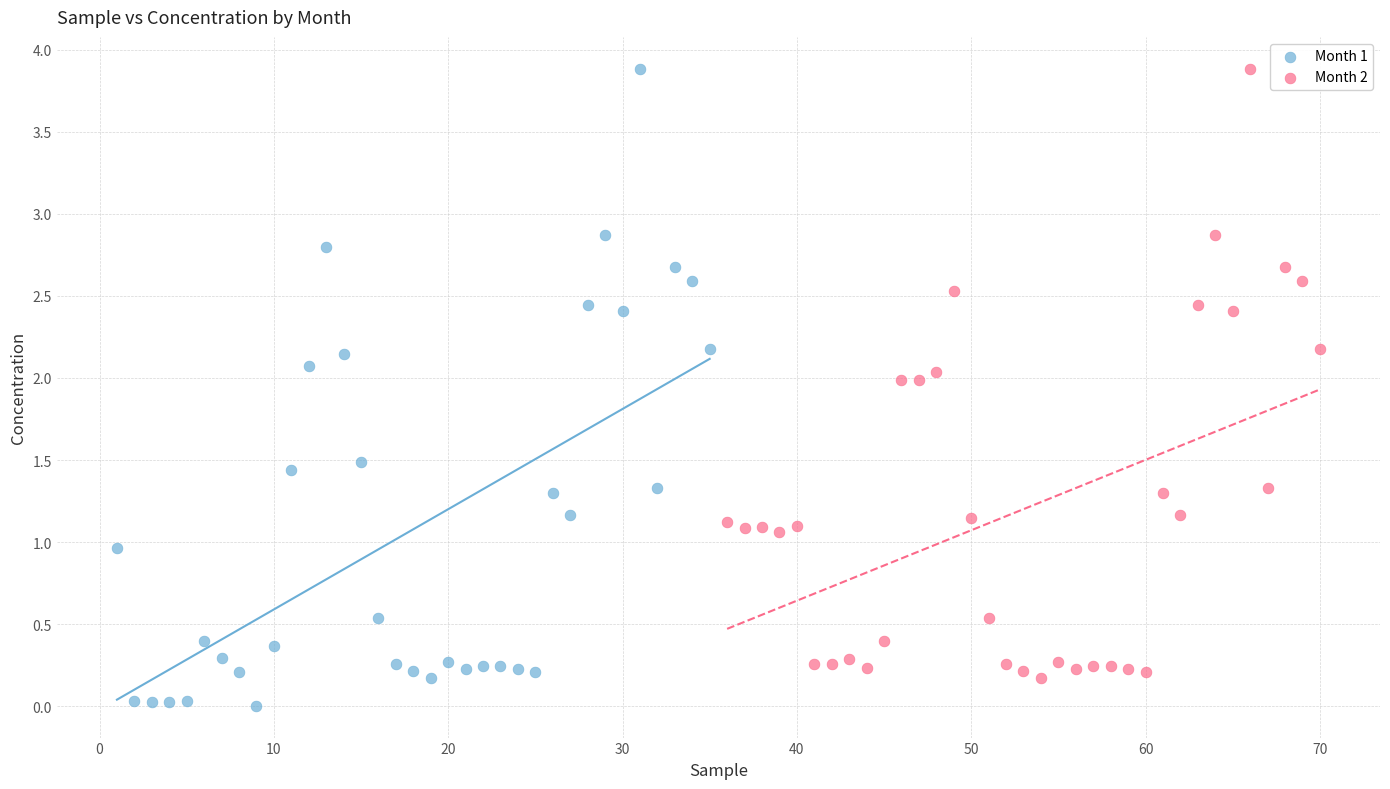

Which series has the widest spread of Y values?

Month 1